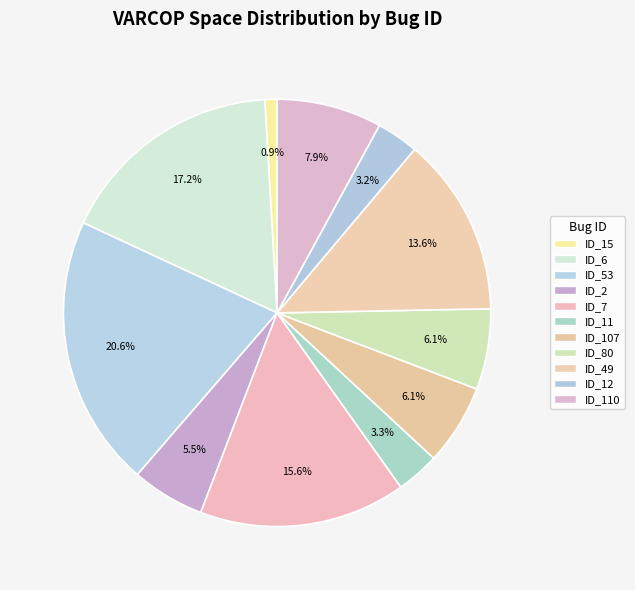

How many slices are in this pie chart?

11